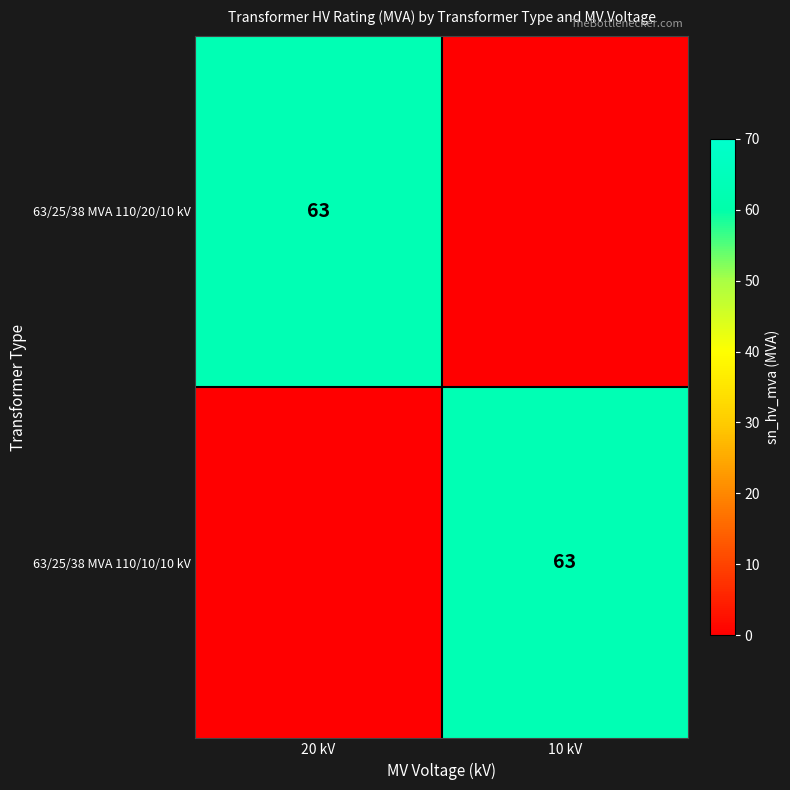

The value of 63/25/38 MVA 110/10/10 kV at 10 kV is 107. True or false?

False